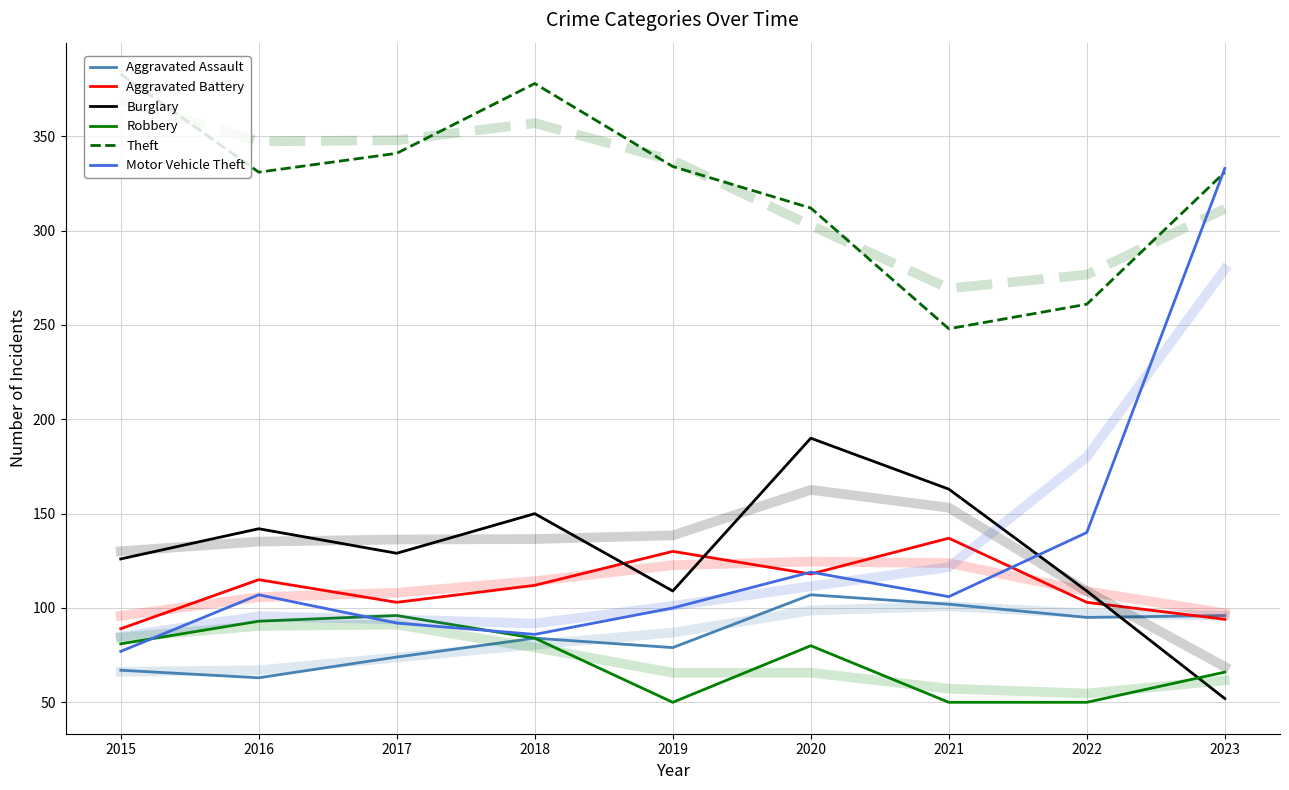

What is the sum of the Aggravated Assault values at 2017 and 2023?

170